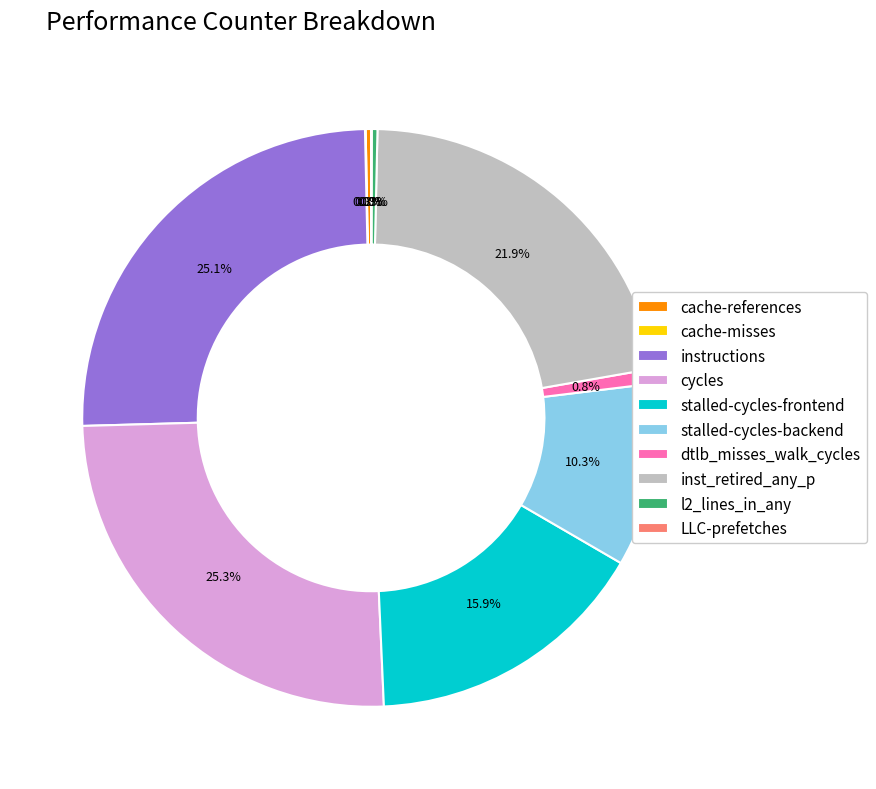

Is there a majority slice in this chart?

No